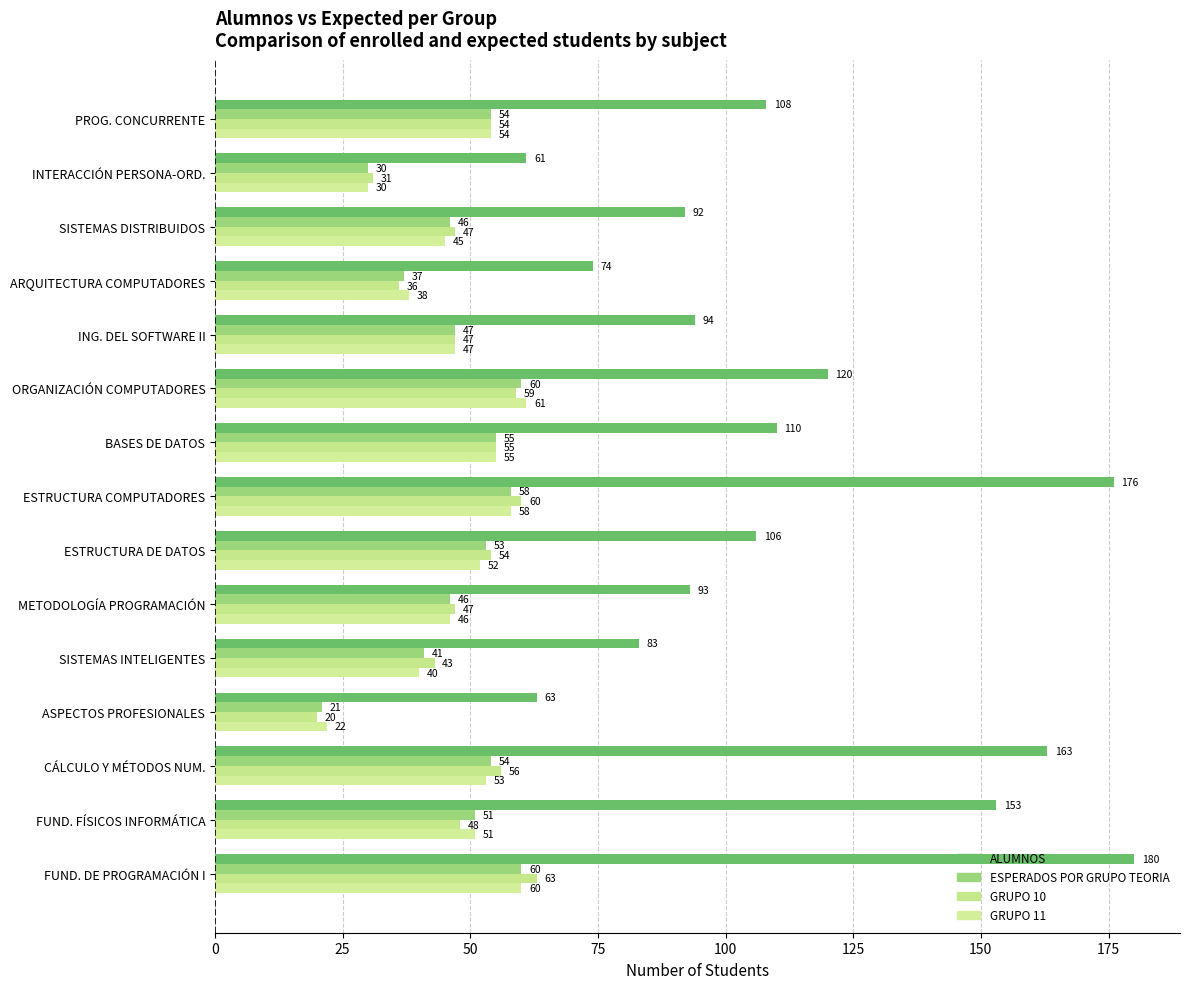

Reading left to right, what are all the values shown in this chart?

ALUMNOS: 108	61	92	74	94	120	110	176	106	93	83	63	163	153	180
ESPERADOS POR GRUPO TEORIA: 54	30	46	37	47	60	55	58	53	46	41	21	54	51	60
GRUPO 10: 54	31	47	36	47	59	55	60	54	47	43	20	56	48	63
GRUPO 11: 54	30	45	38	47	61	55	58	52	46	40	22	53	51	60